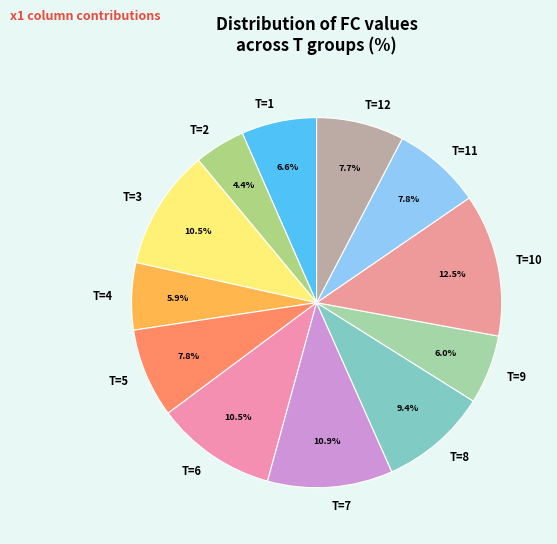

What percentage is NOT represented by T=11?

92.2%